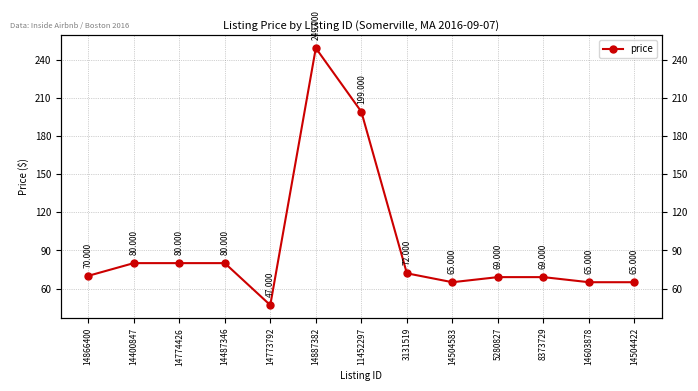

Rank the categories by value from lowest to highest.

14773792, 14504583, 14603878, 14504422, 5280827, 8373729, 14866400, 3131519, 14400847, 14774426, 14487346, 11452297, 14887382